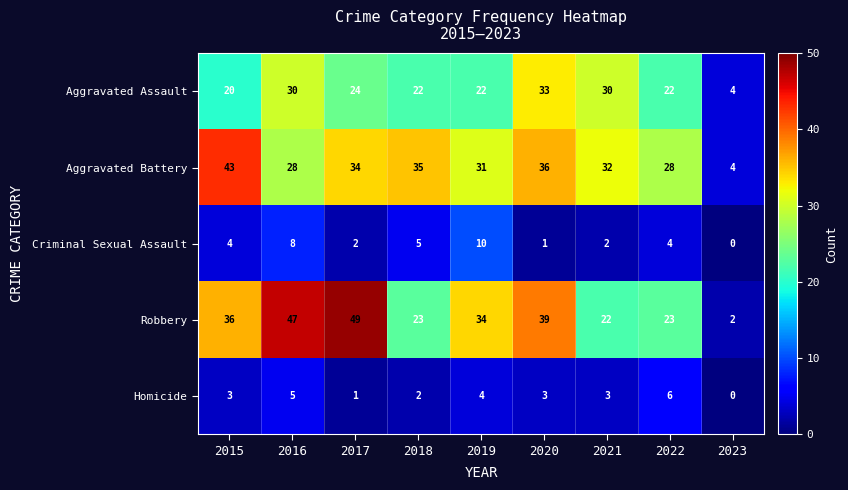

What is the spread (max minus min) of values at 2021?

30